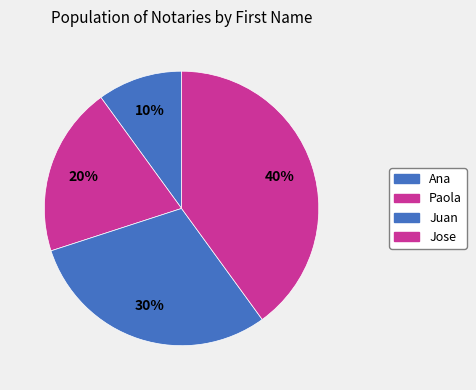

Is there a majority slice in this chart?

No